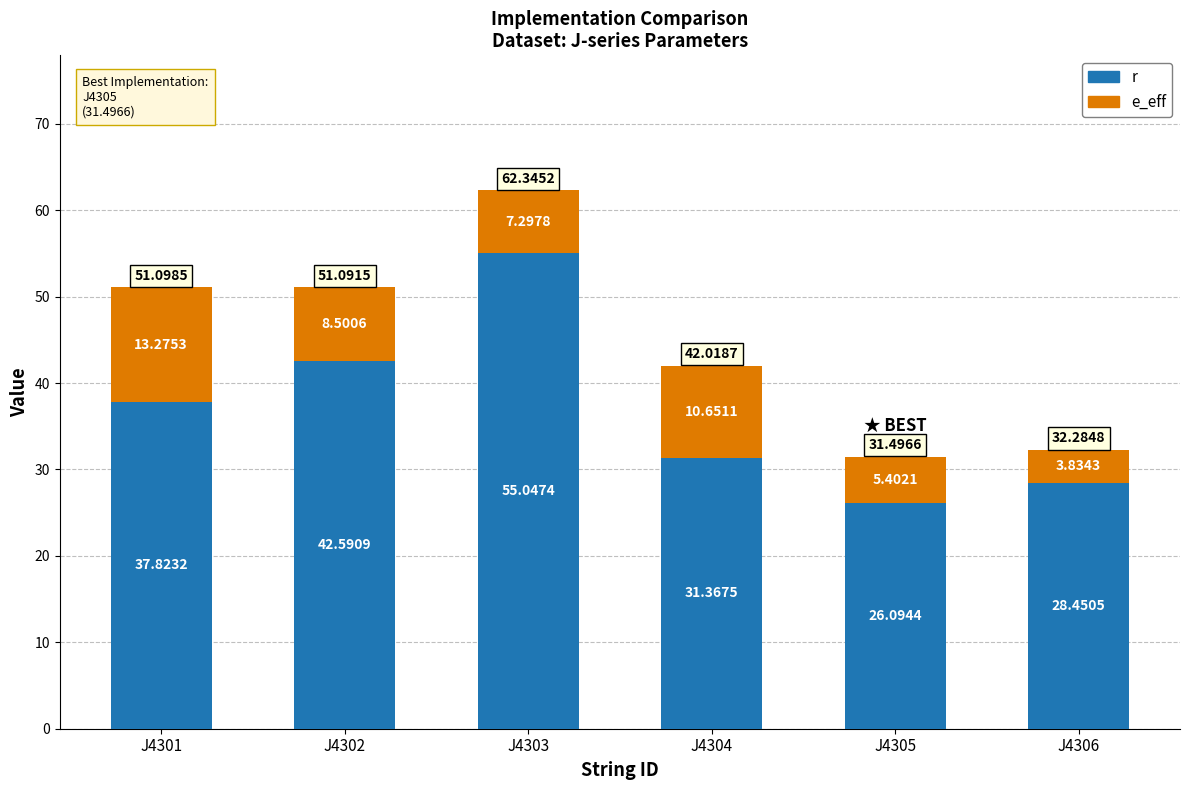

Does the chart contain any negative values?

No